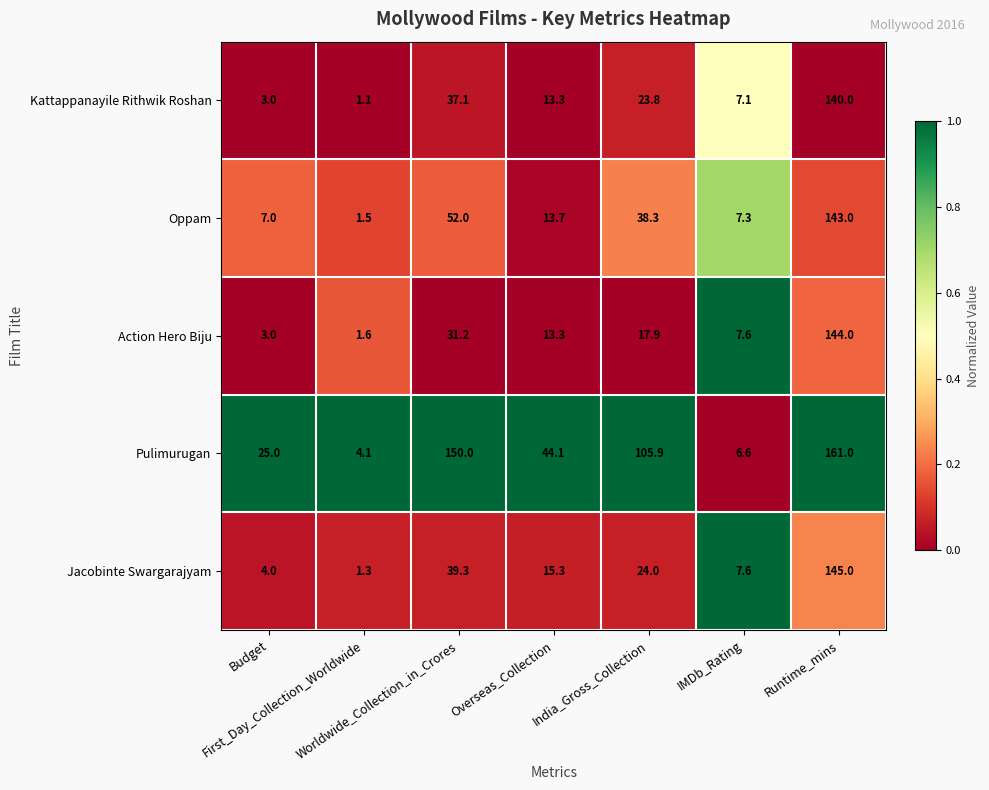

Which label corresponds to the smallest value in the chart?

First_Day_Collection_Worldwide